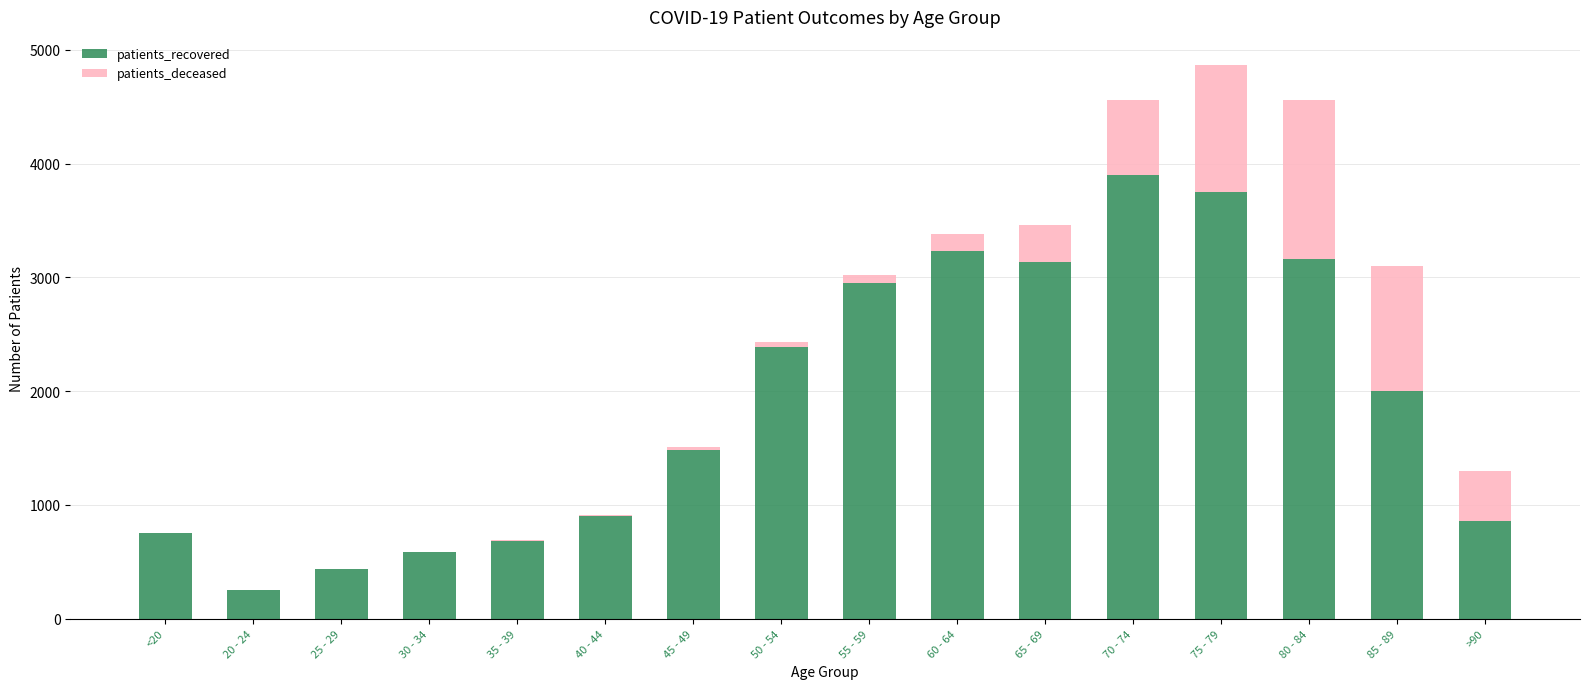

At which category is the sum across all series the highest?

75 - 79